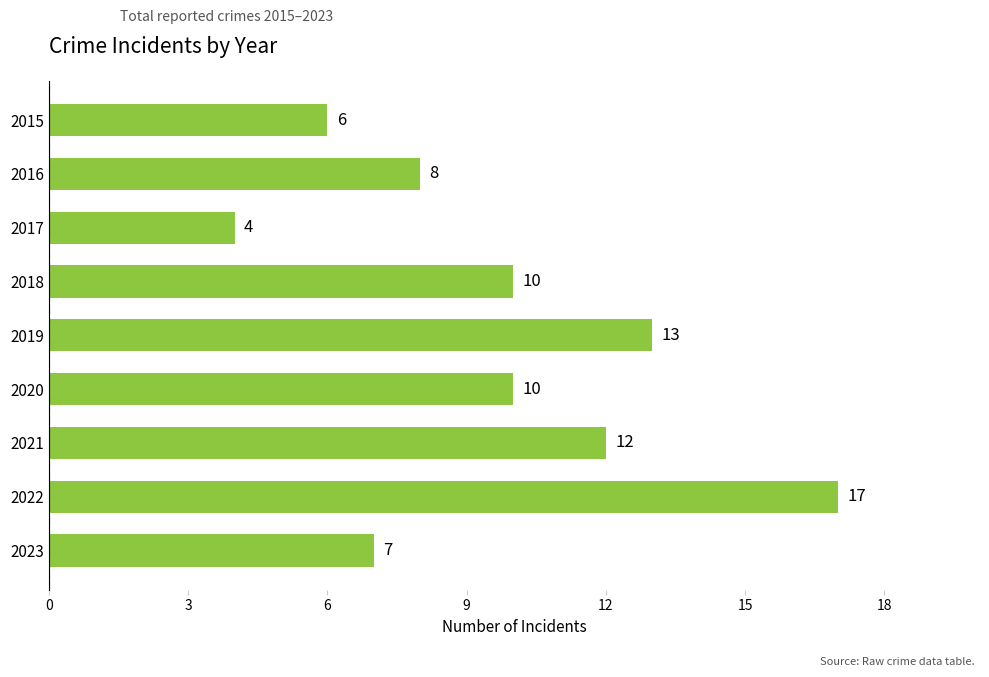

What is the smallest value displayed?

4